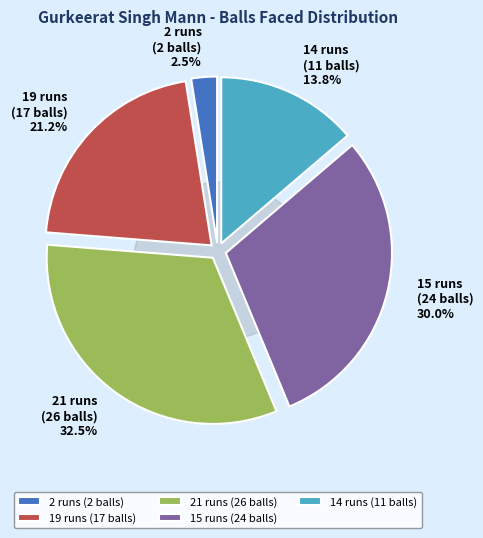

How much of the chart is everything except 2 runs (2 balls)?

97.5%